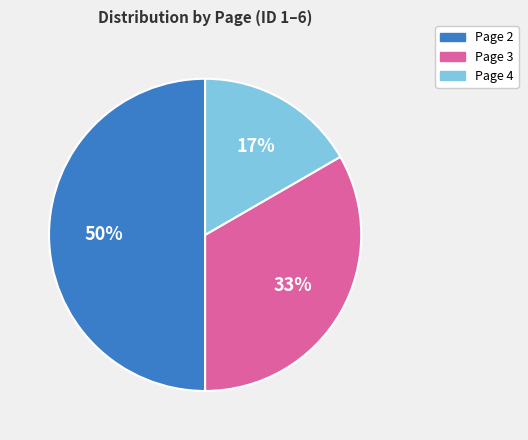

To the nearest percent, what is the average slice percentage?

33%